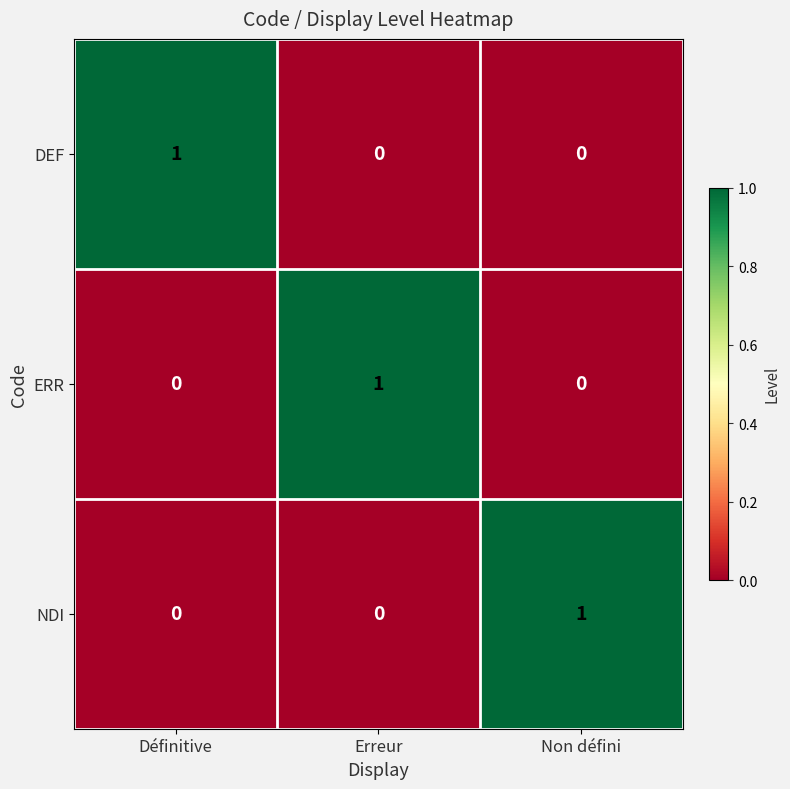

Is the value of ERR at Définitive greater than the value of DEF at Définitive?

No